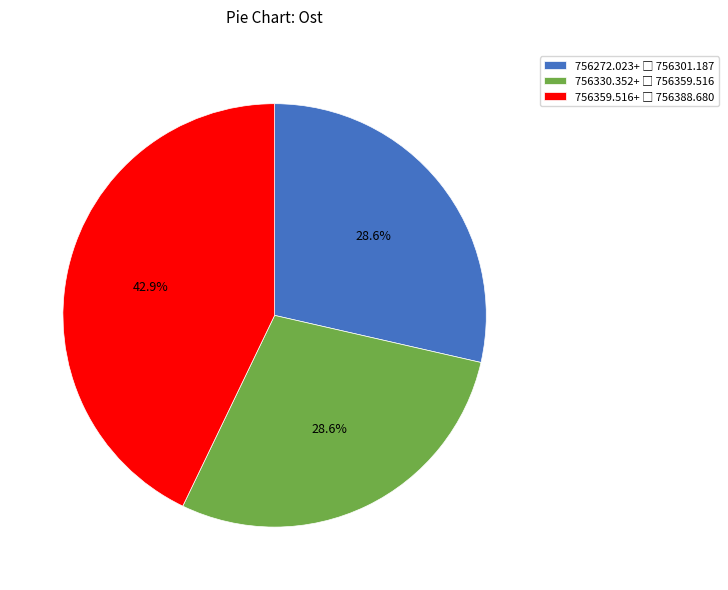

Does any single category account for the majority?

No